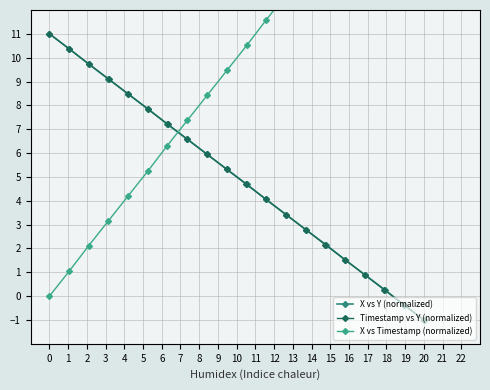

What is the maximum value for X vs Y (normalized)?

11.0